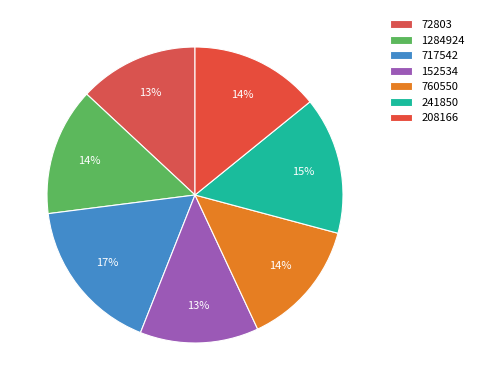

Does 1284924 represent more than half of the total?

No